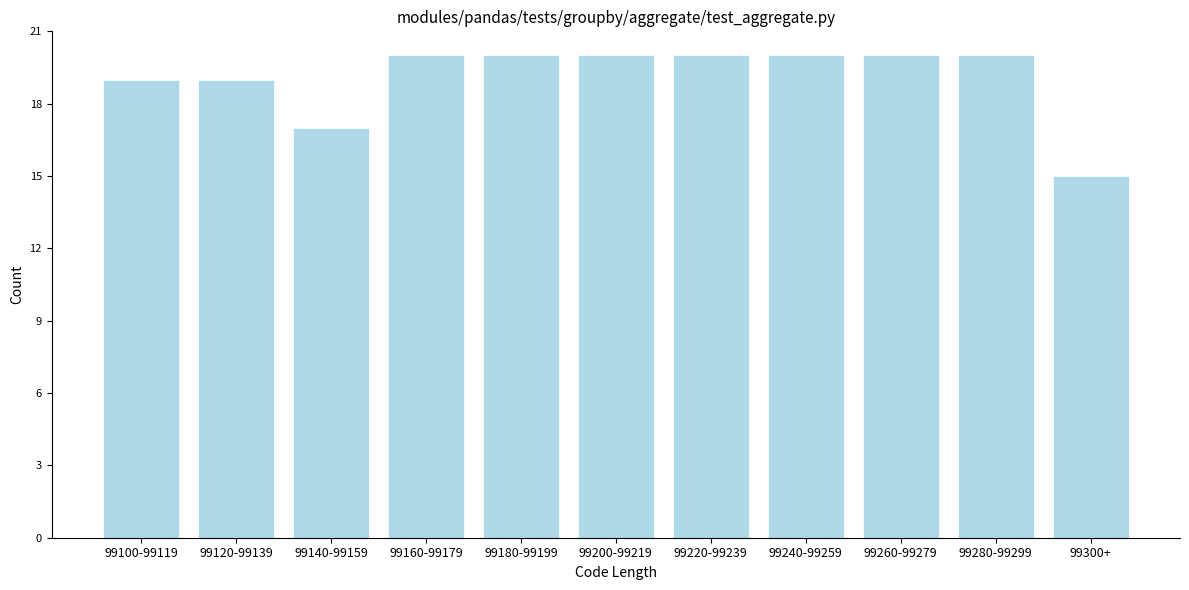

Reading left to right, transcribe all the data shown in this chart.

19	19	17	20	20	20	20	20	20	20	15